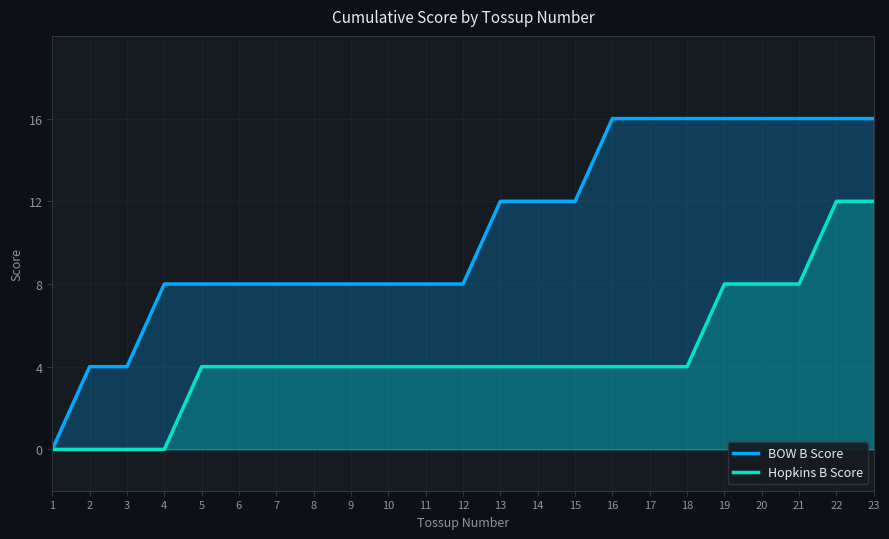

True or false: Hopkins B Score and BOW B Score cross at least once.

False